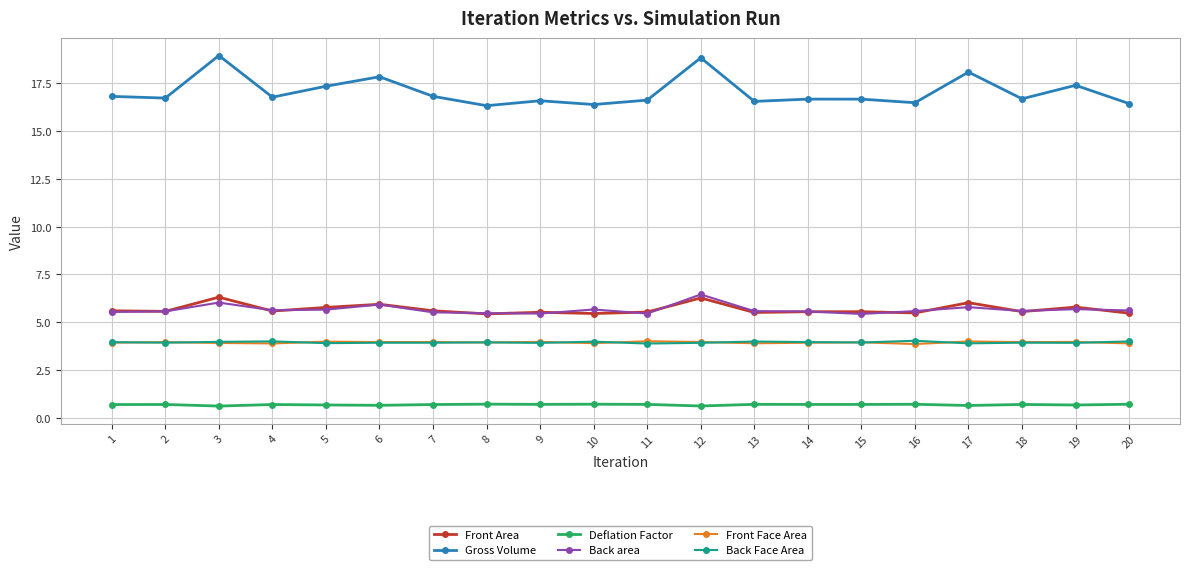

True or false: Deflation Factor and Back area intersect in this chart.

False